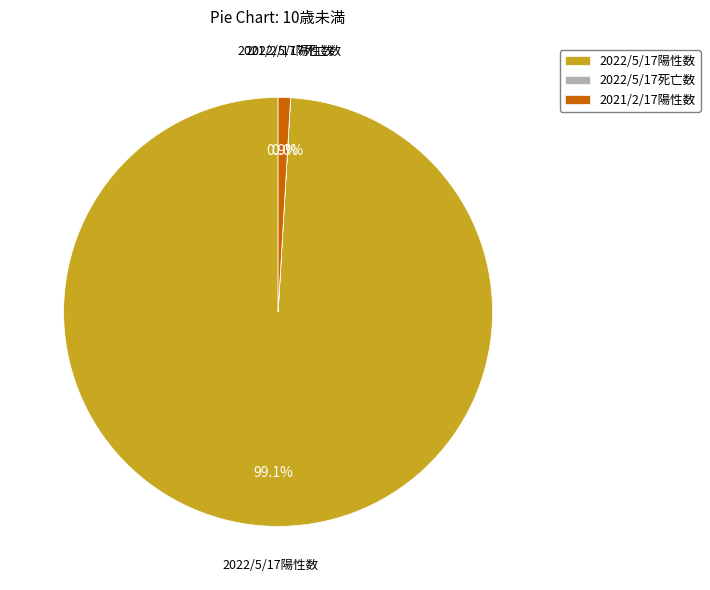

Is it true that 2021/2/17陽性数 is 1% of the pie?

True